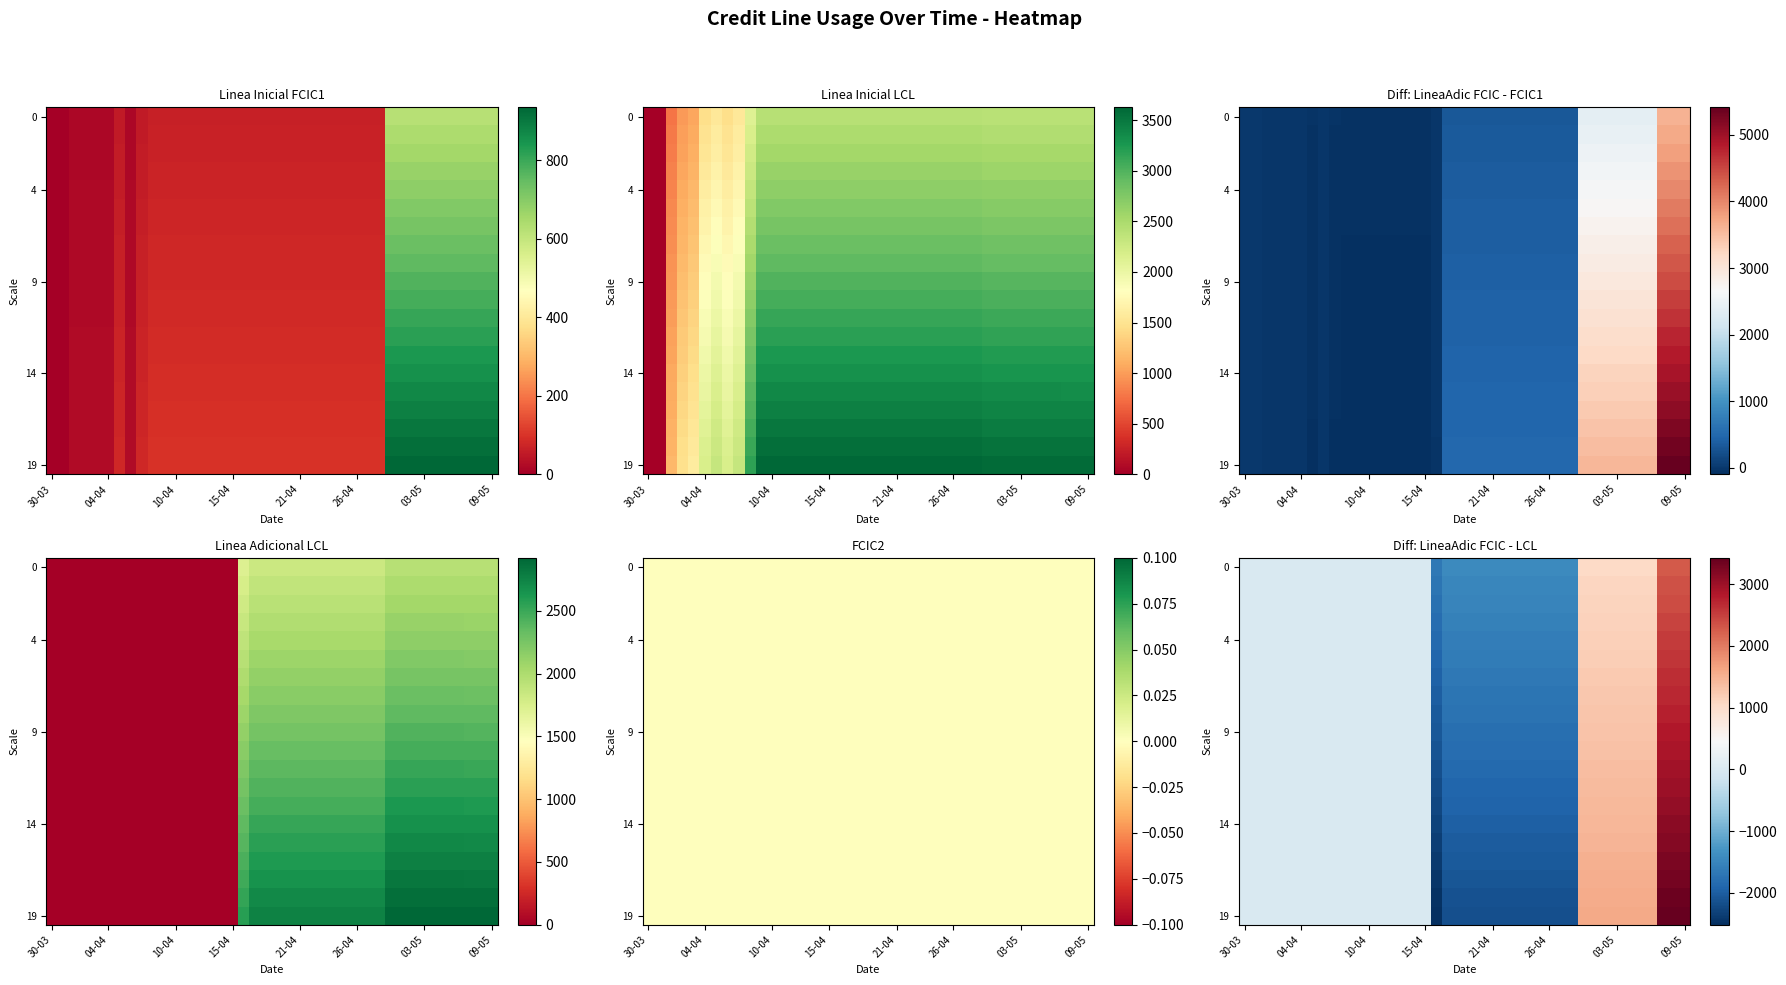

What is the total value across all series at 26?

-35980.0